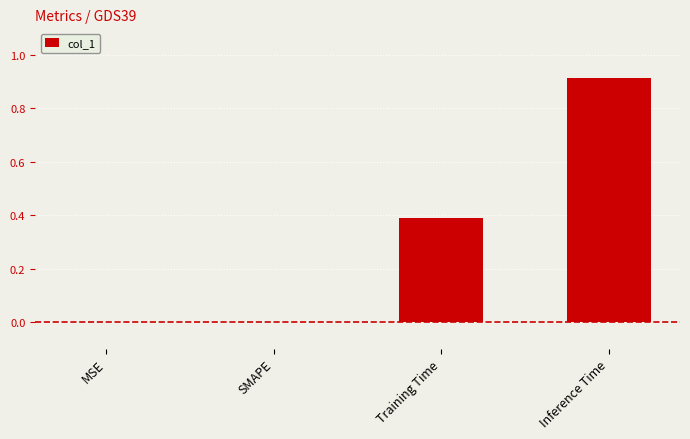

What is the sum of all values?

1.3